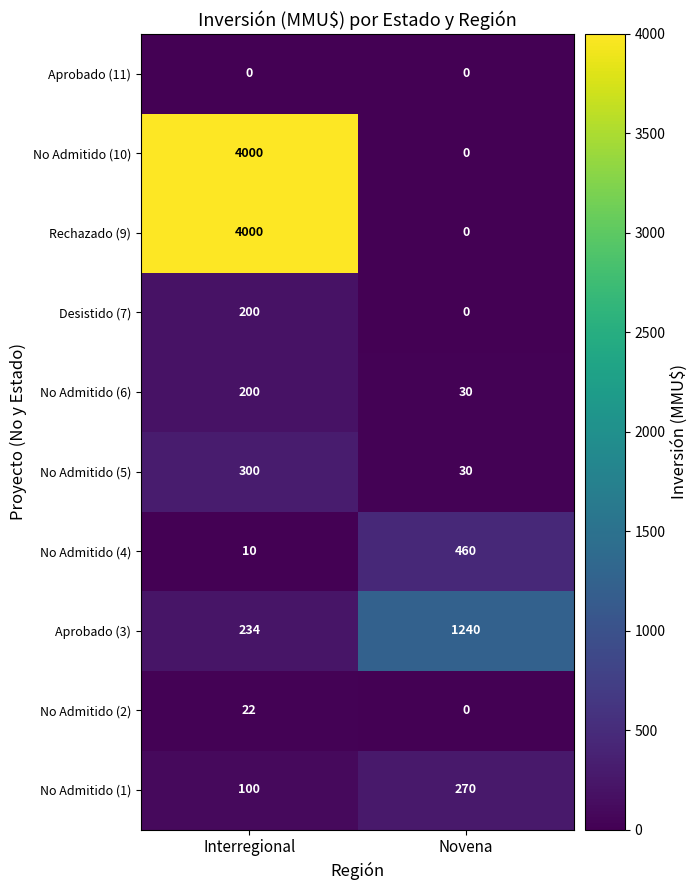

What is the lowest value of the No Admitido (1) series?

100